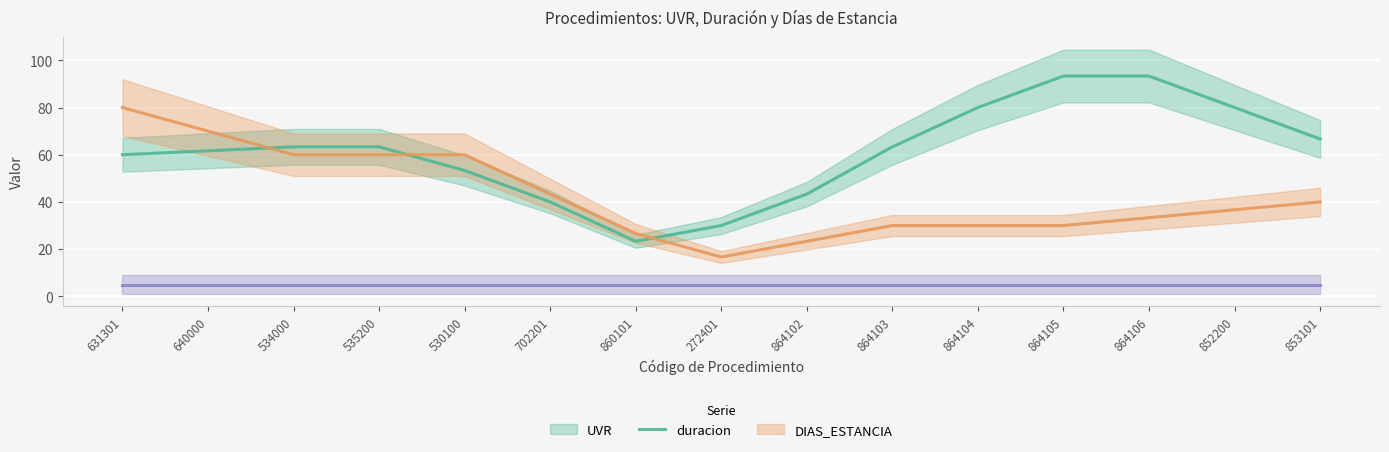

At which category does the chart reach its peak across all series?

864105